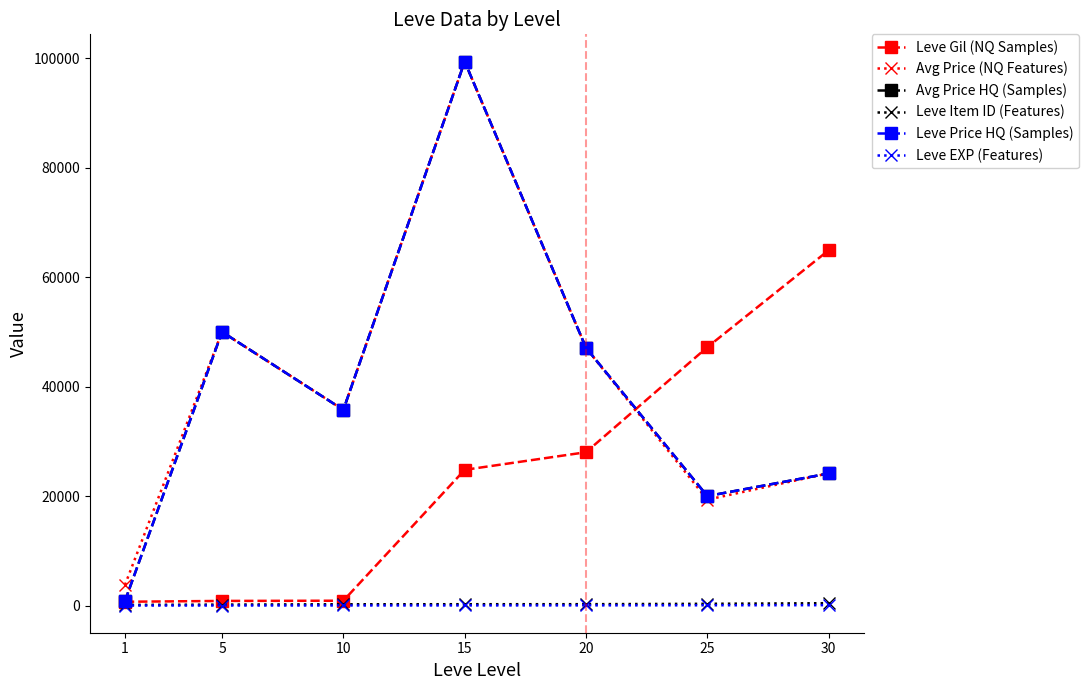

Which series changed the most between 1 and 20?

Avg Price HQ (Samples)